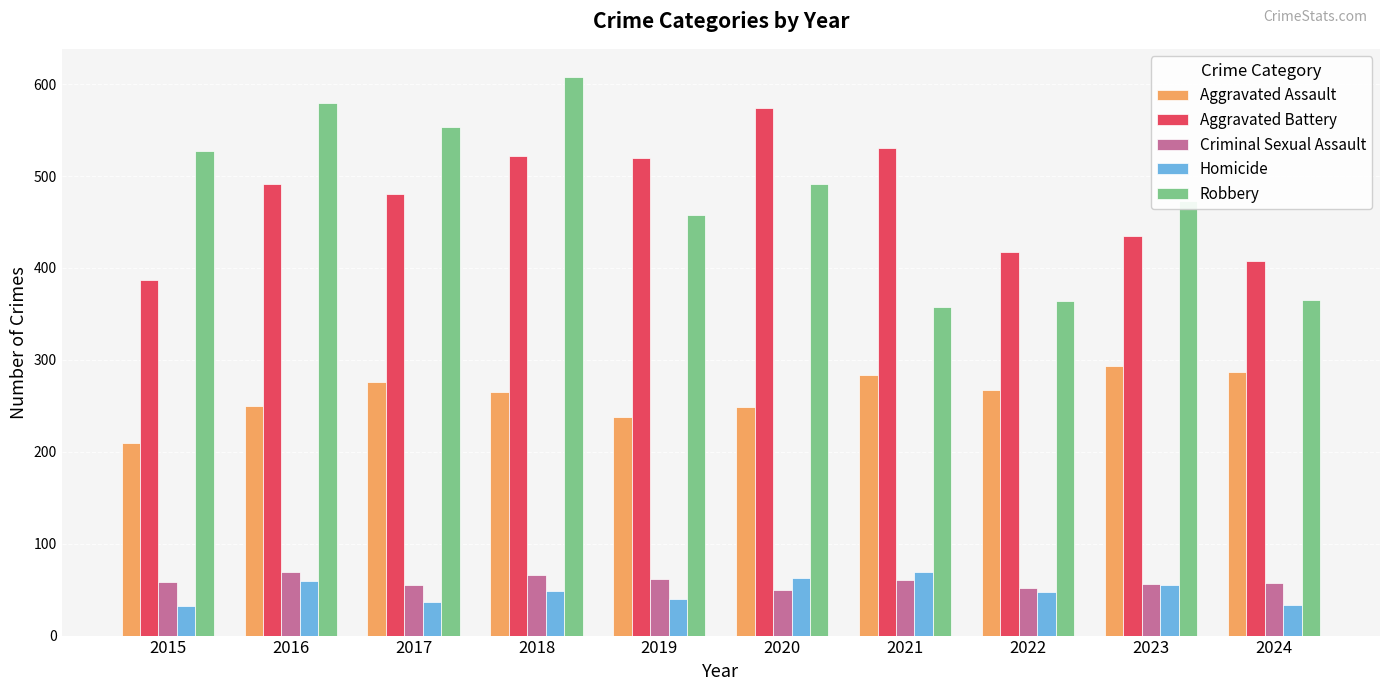

Which series changed the most between 2015 and 2016?

Aggravated Battery